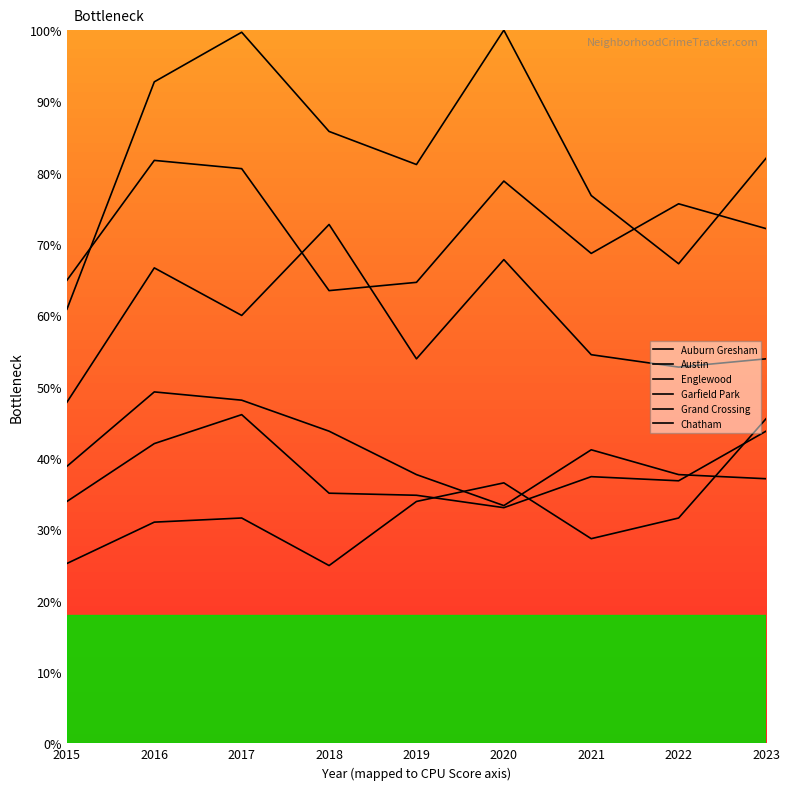

How many times do Grand Crossing and Auburn Gresham cross each other?

1